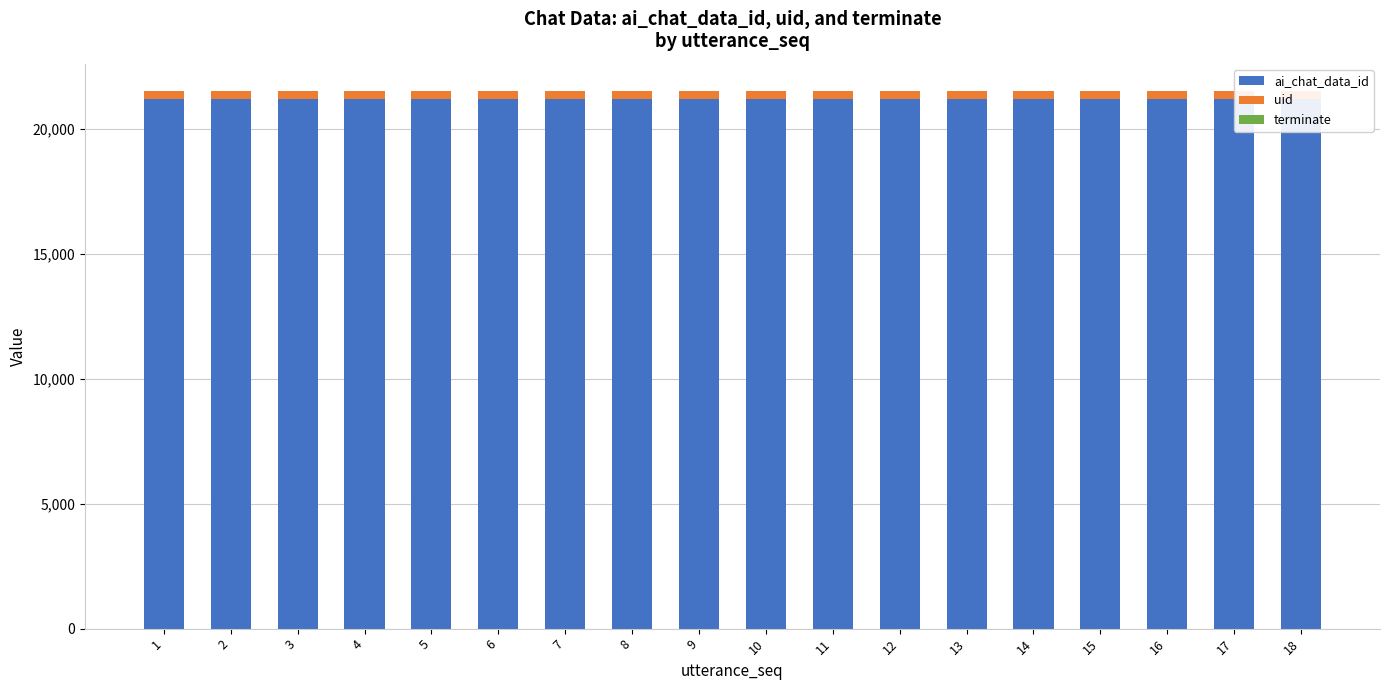

How many bars are there in each group?

3